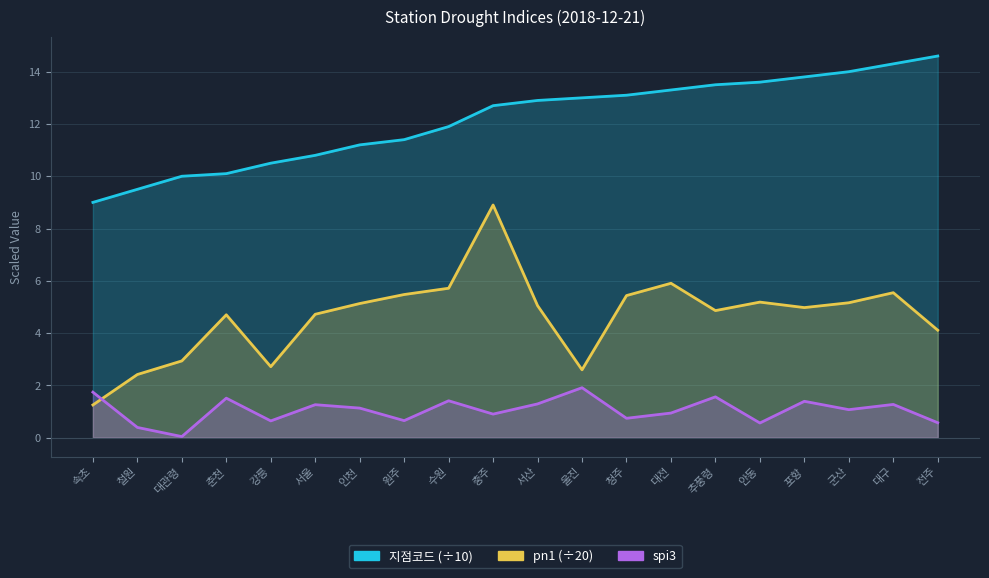

Reading left to right, what are all the values shown in this chart?

지점코드: 9.0	9.5	10.0	10.1	10.5	10.8	11.2	11.4	11.9	12.7	12.9	13.0	13.1	13.3	13.5	13.6	13.8	14.0	14.3	14.6
pn1: 1.2	2.4	2.9	4.7	2.7	4.7	5.1	5.5	5.7	8.9	5.0	2.6	5.4	5.9	4.9	5.2	5.0	5.2	5.5	4.1
spi3: 1.7	0.4	0.0	1.5	0.6	1.3	1.1	0.7	1.4	0.9	1.3	1.9	0.7	0.9	1.6	0.6	1.4	1.1	1.3	0.6